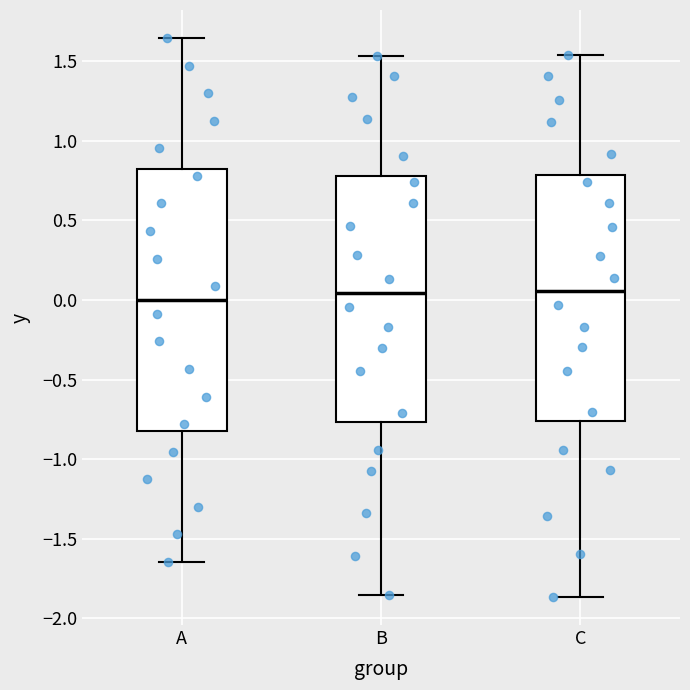

Reading left to right, transcribe this box plot: for each box, give where its median line is, the range the box spans, and where its two whiskers end, as read against the y-axis. The values are not printed on the chart, so give them approximately, as read against the axis.

A: median 0.00, box -0.80 to 0.80, whiskers -1.65 to 1.65
B: median 0.05, box -0.75 to 0.80, whiskers -1.85 to 1.55
C: median 0.05, box -0.75 to 0.80, whiskers -1.85 to 1.55